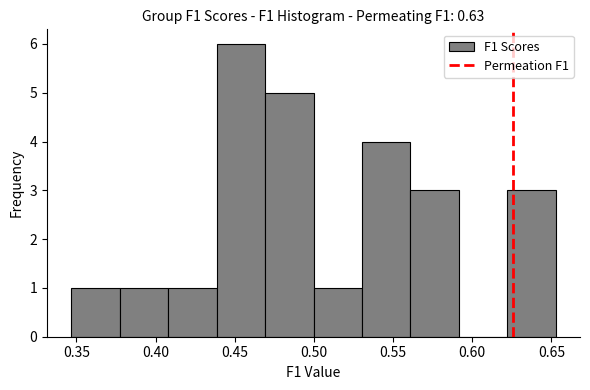

Which range on the x-axis has the tallest bar?

0.440 to 0.470